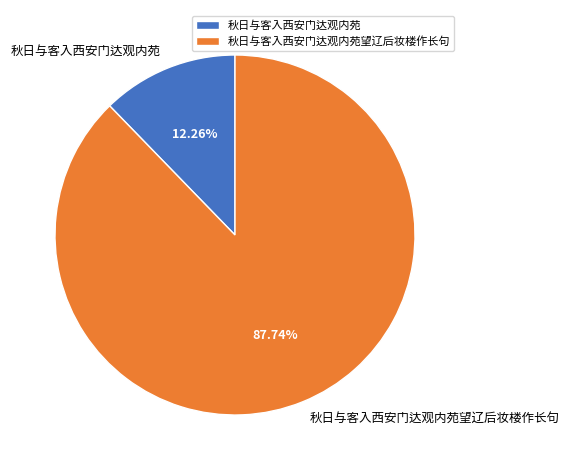

Combined, do 秋日与客入西安门达观内苑望辽后妆楼作长句 and 秋日与客入西安门达观内苑 account for over 50%?

Yes